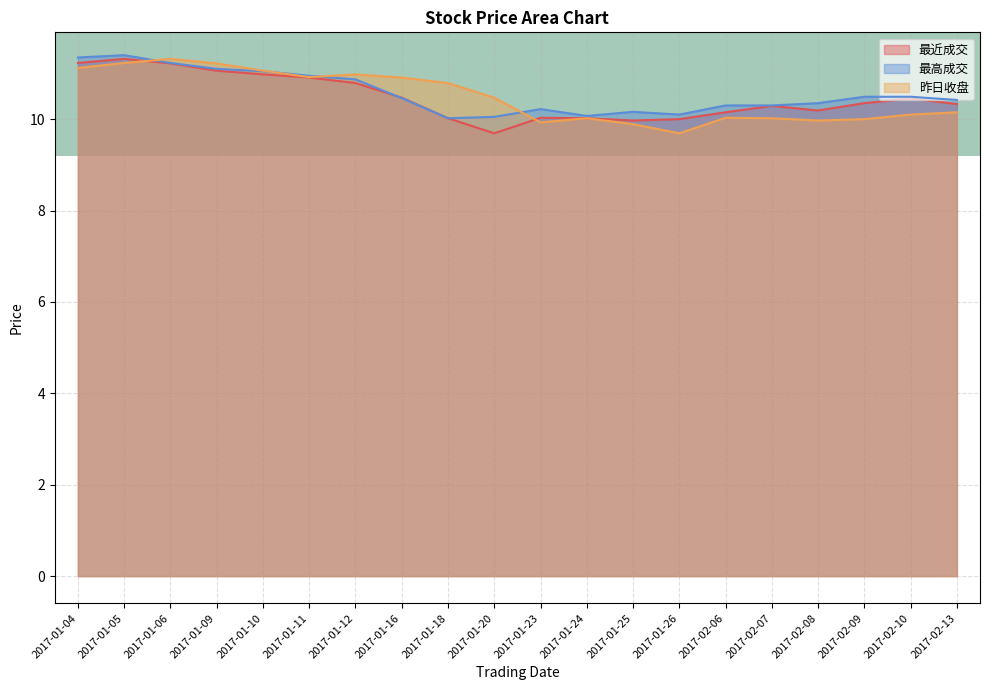

Rank the series by their average value, from lowest to highest.

最近成交, 昨日收盘, 最高成交